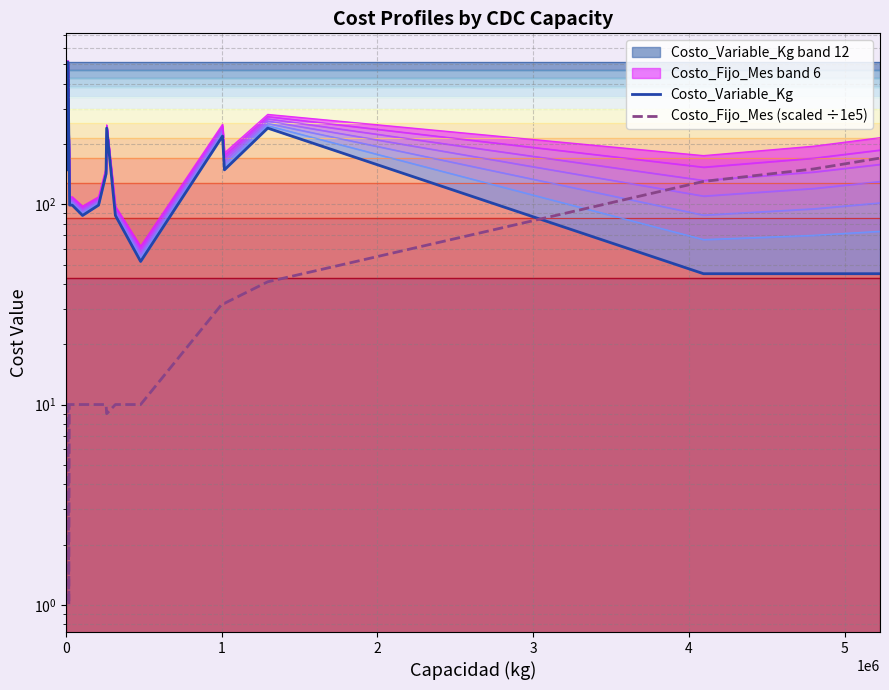

What is the highest value of the Costo_Variable_Kg series?

511.8